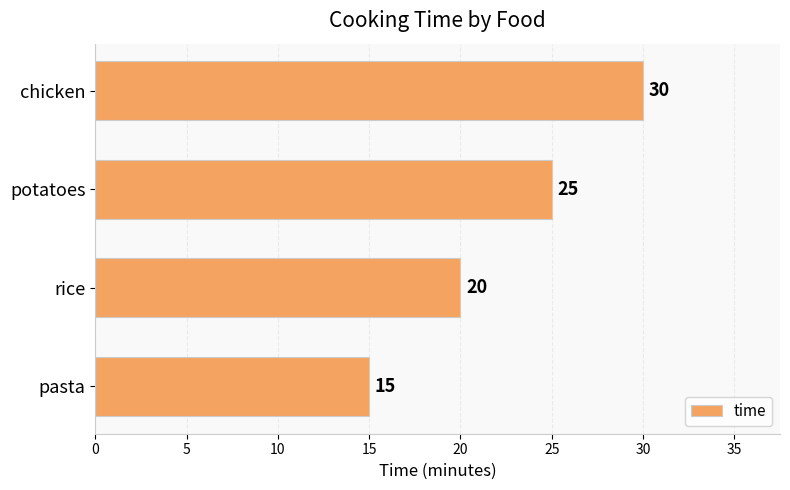

The chart shows a value of 33 at rice. True or false?

False